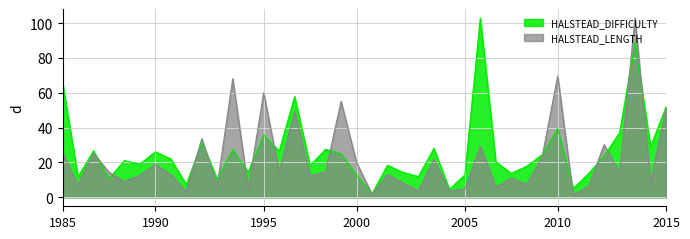

At 2005, list the series in order from largest to smallest.

HALSTEAD_DIFFICULTY, HALSTEAD_LENGTH